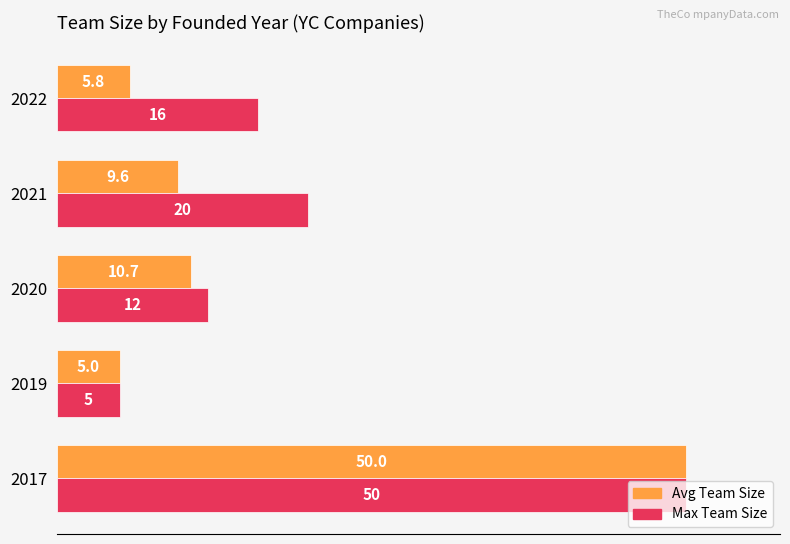

What is the sum of the Max Team Size values at 2019 and 2017?

55.0